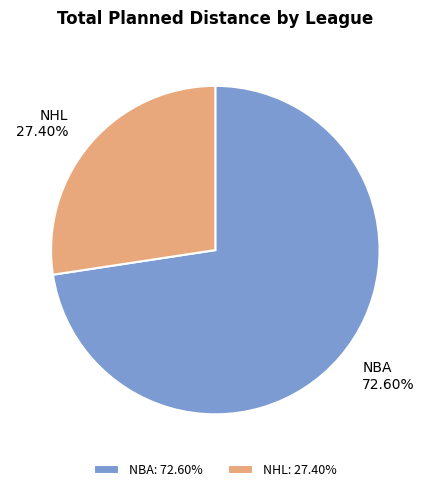

Which slice represents more than half of the pie?

NBA